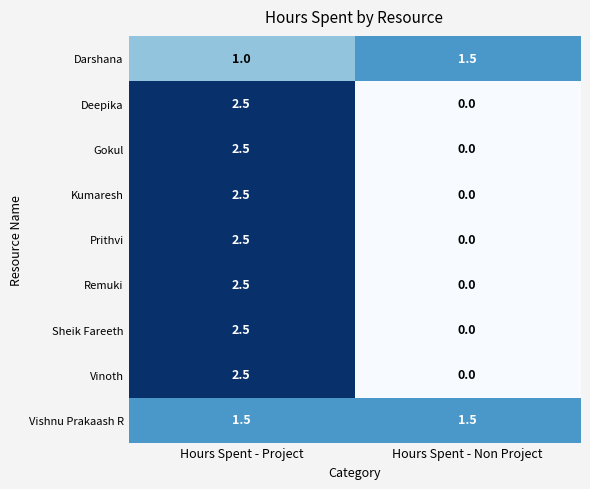

What is the maximum value shown in the chart?

2.5